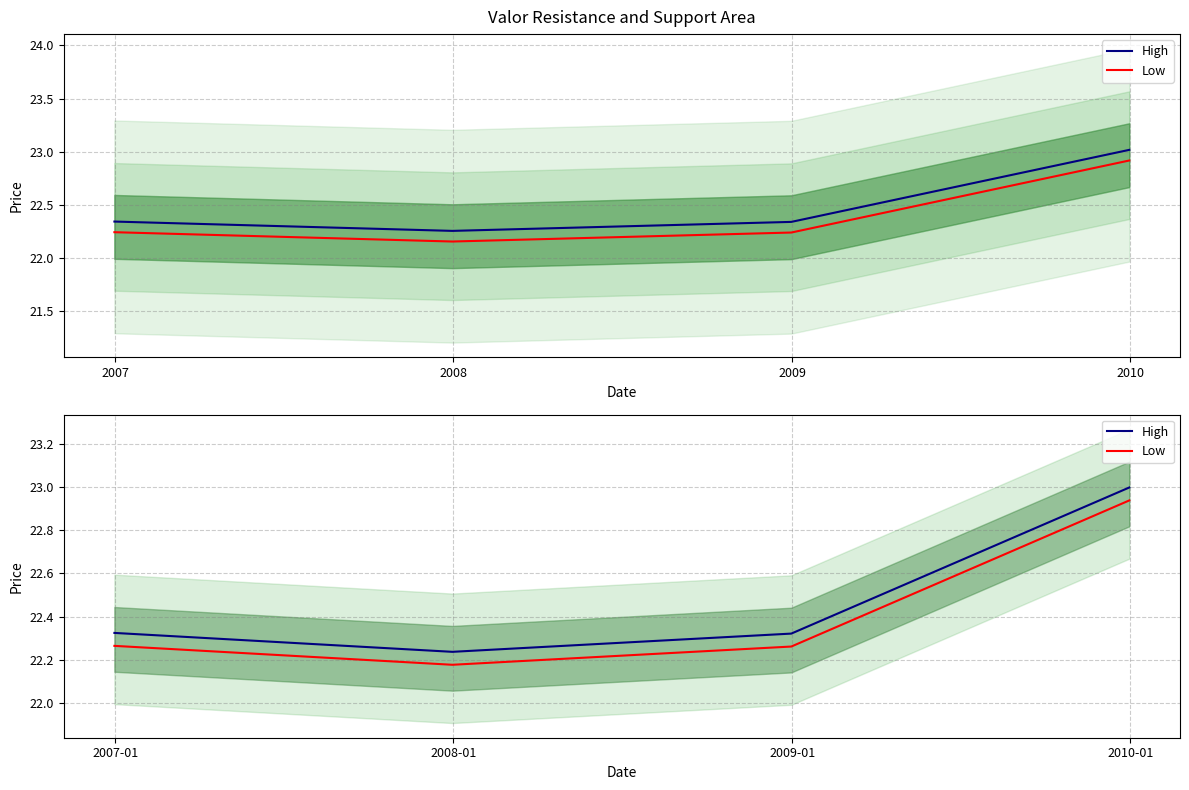

Reading left to right, what are all the values shown in this chart?

High: 22.3	22.2	22.3	23.0
Low: 22.3	22.2	22.3	22.9